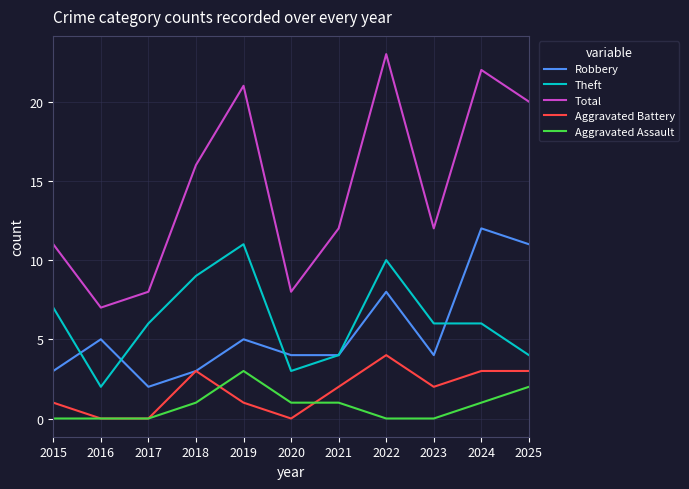

Read the Aggravated Assault value at 2019.

3